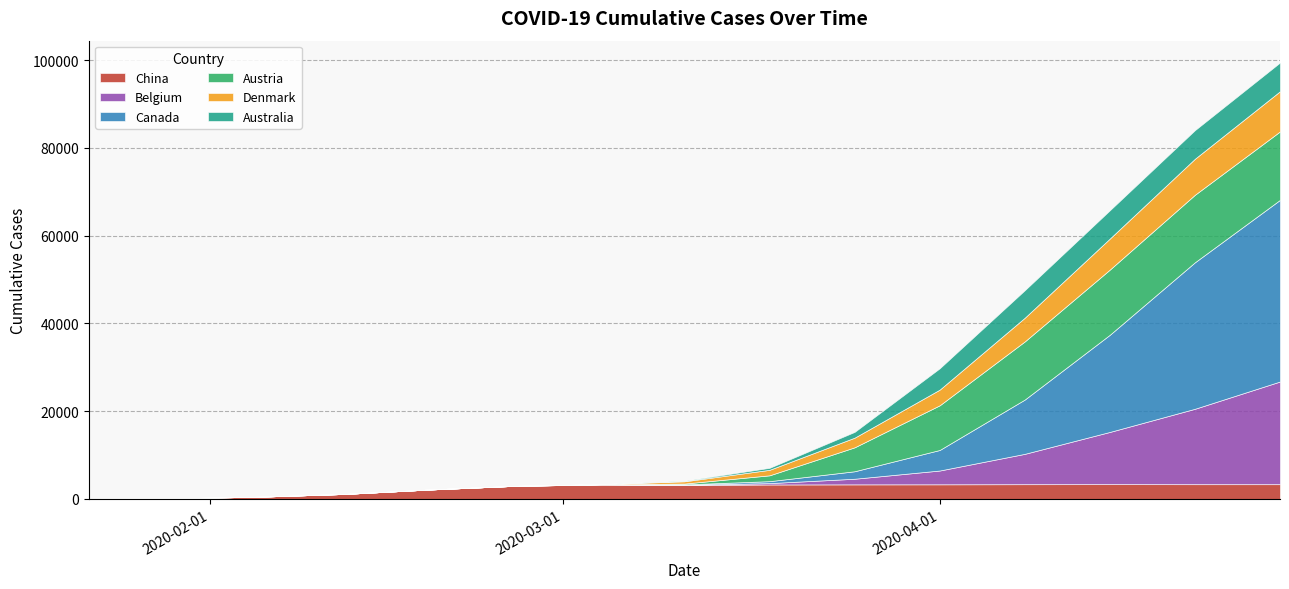

Where is Canada nearest to the value 20697?

2020-04-15